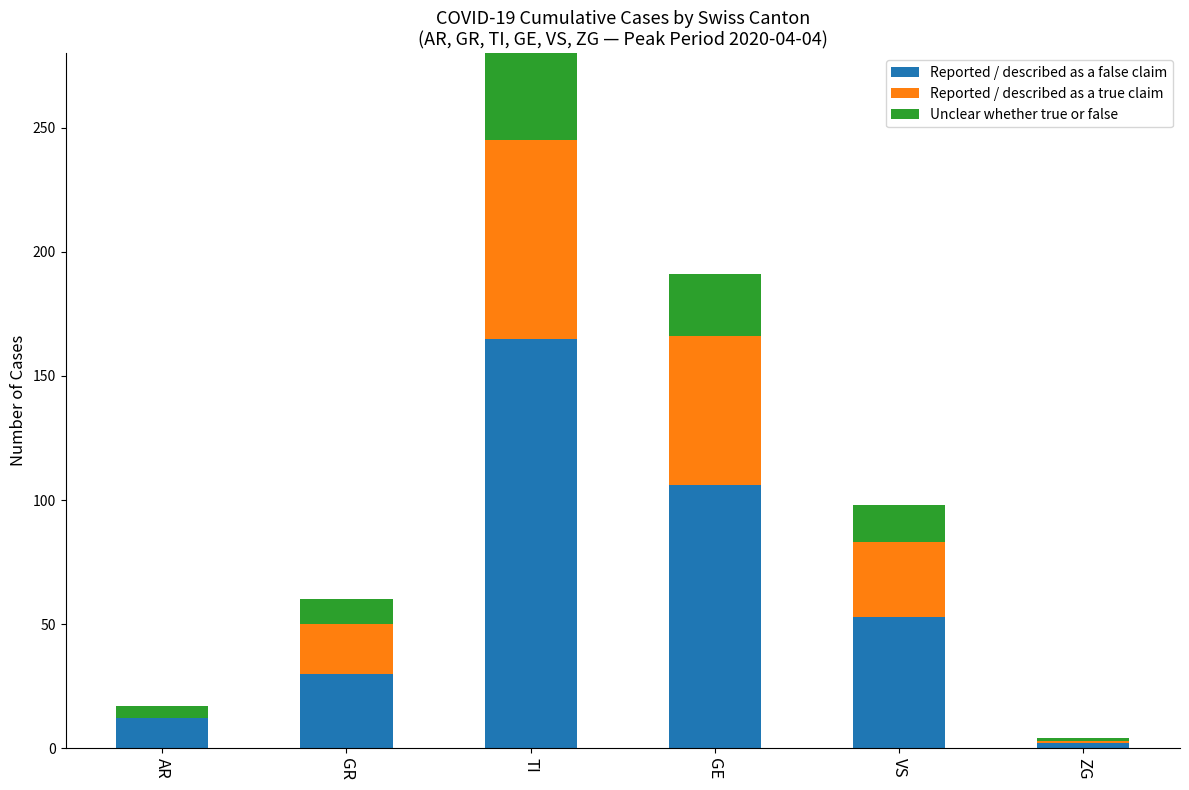

Read the Unclear whether true or false value at GE, to the nearest 10.

20